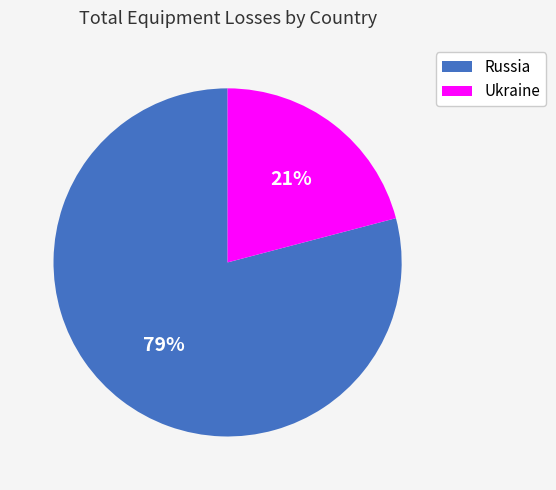

Is it true that Russia is 79% of the pie?

True